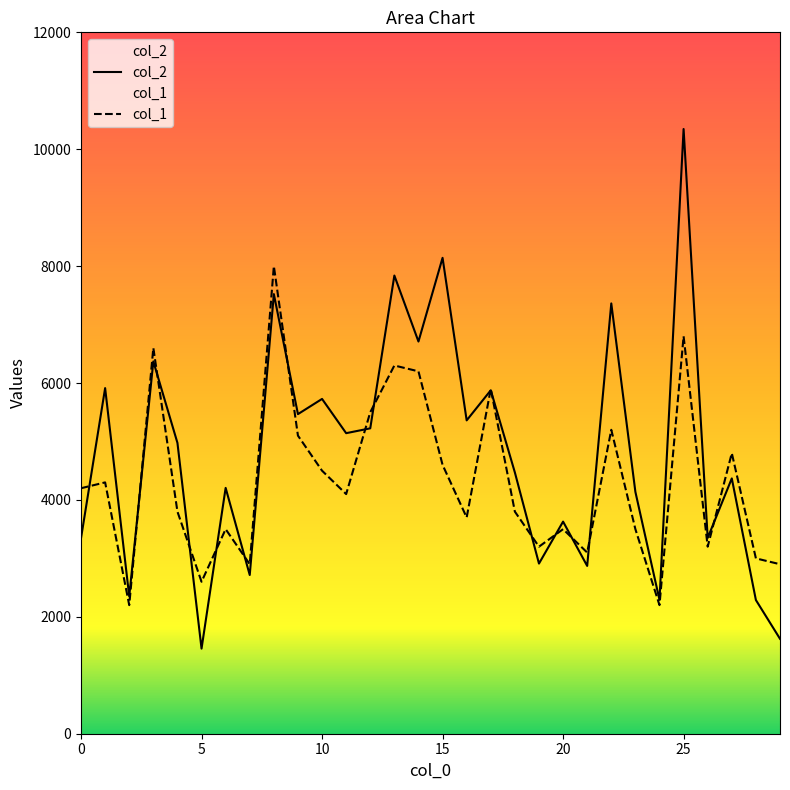

True or false: col_1 and col_2 intersect in this chart.

True